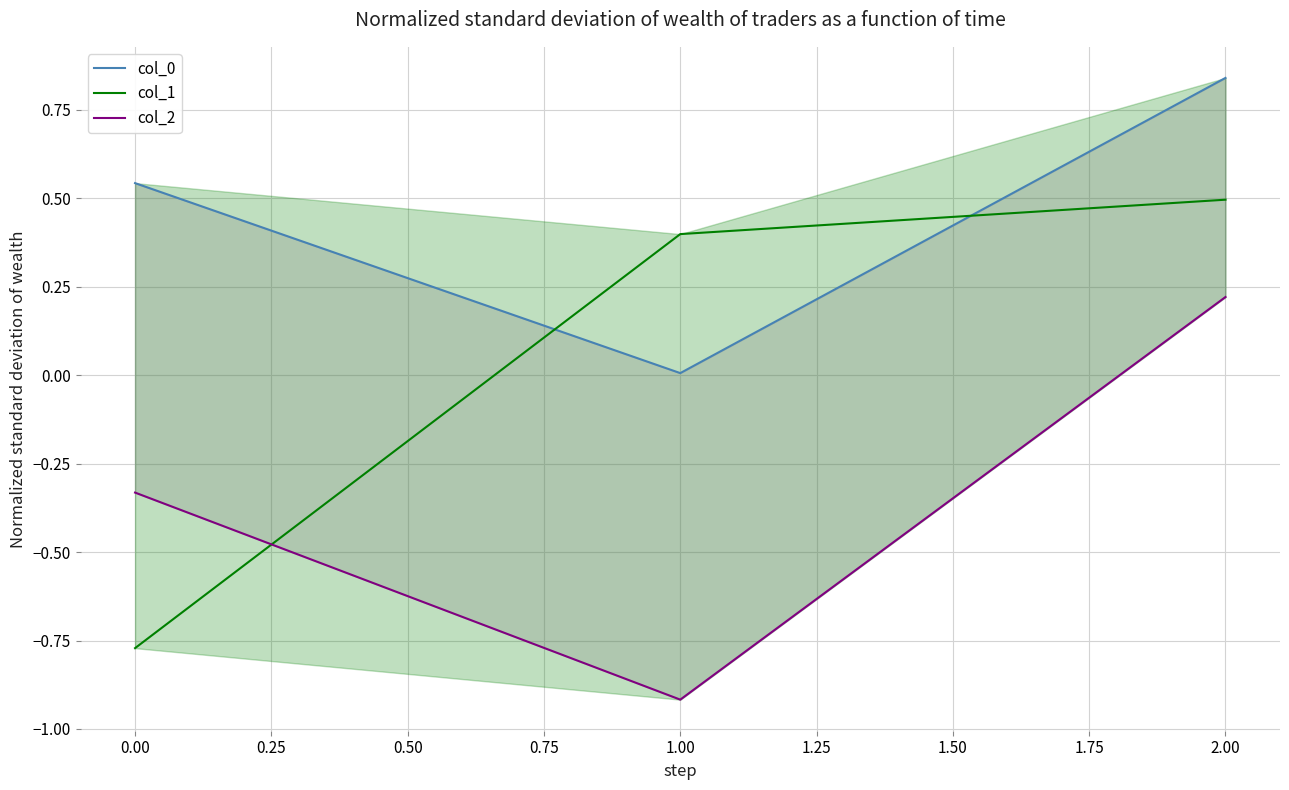

Rank the categories by col_1 value from lowest to highest.

0.00, 1.00, 2.00